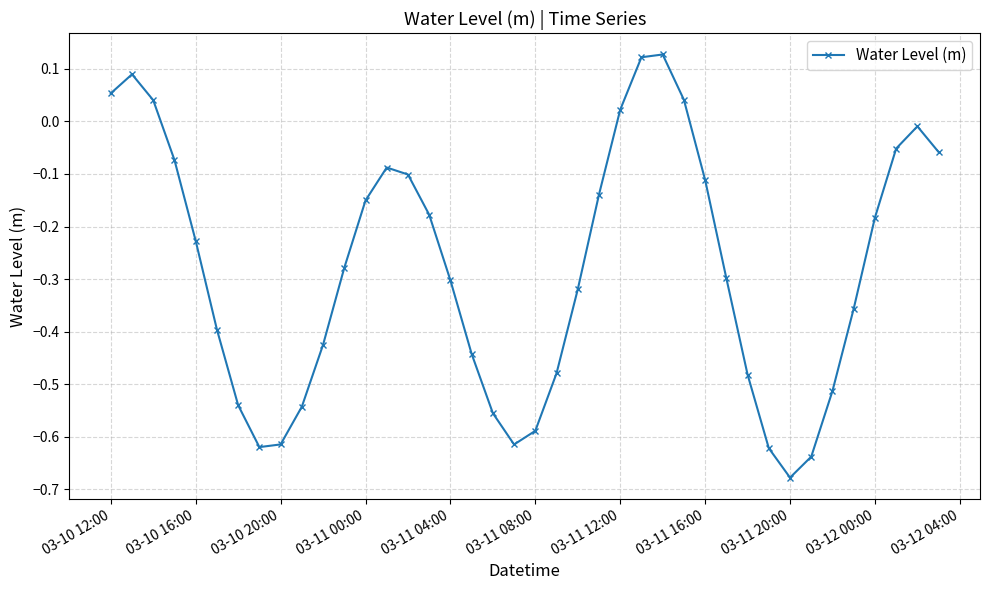

True or false: the data has more than 1 interior local peaks.

True